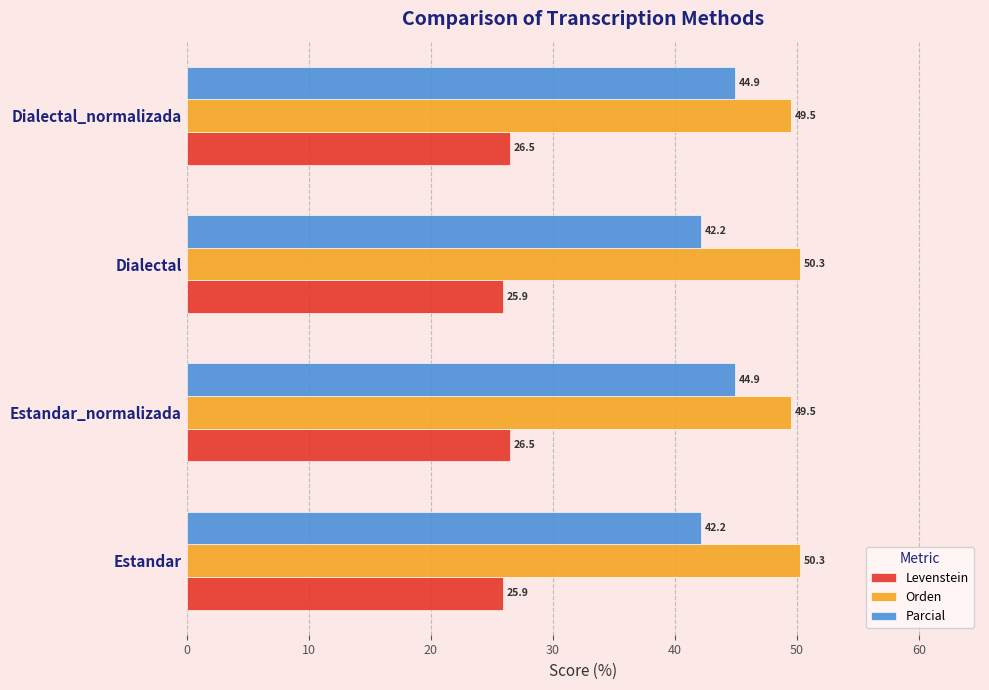

The value of Orden at Dialectal is 87.2. True or false?

False